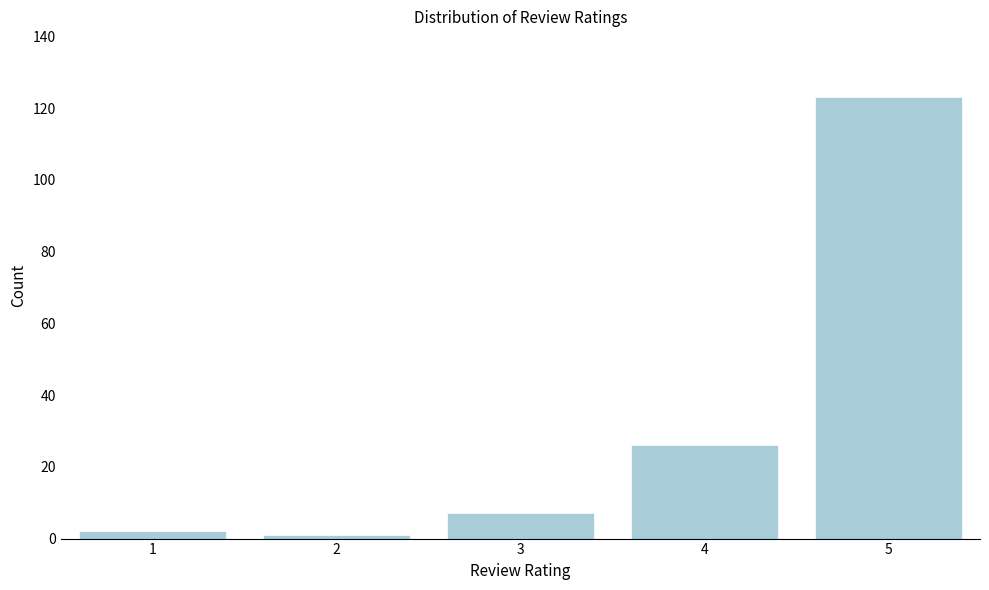

Reading left to right, list all the values displayed in this chart.

1=2	2=1	3=7	4=26	5=123